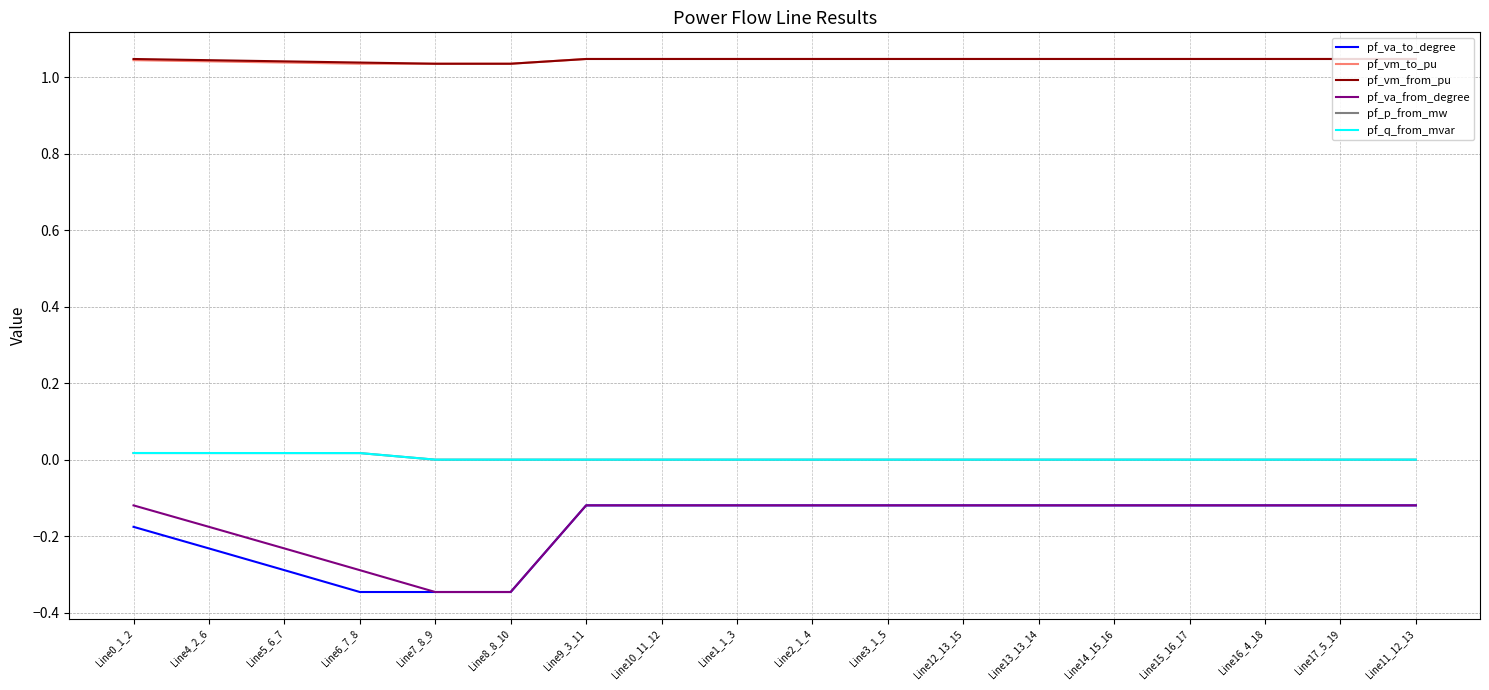

Is it true that pf_va_from_degree equals -0.3 at Line7_8_9?

True